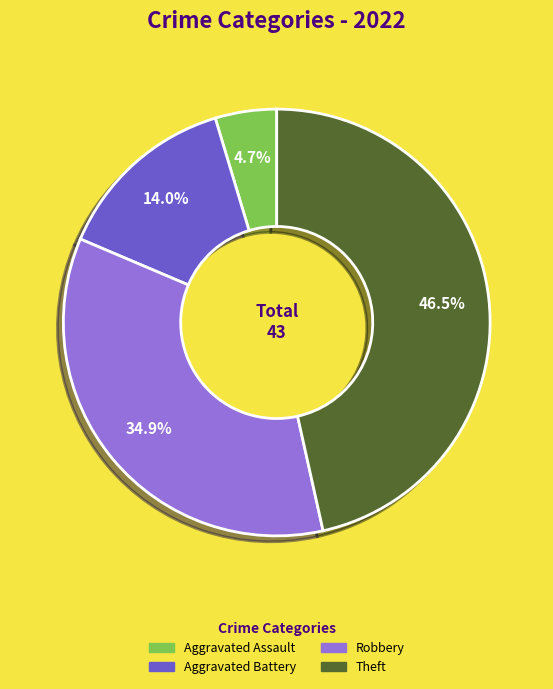

Between Robbery and Theft, which is larger?

Theft